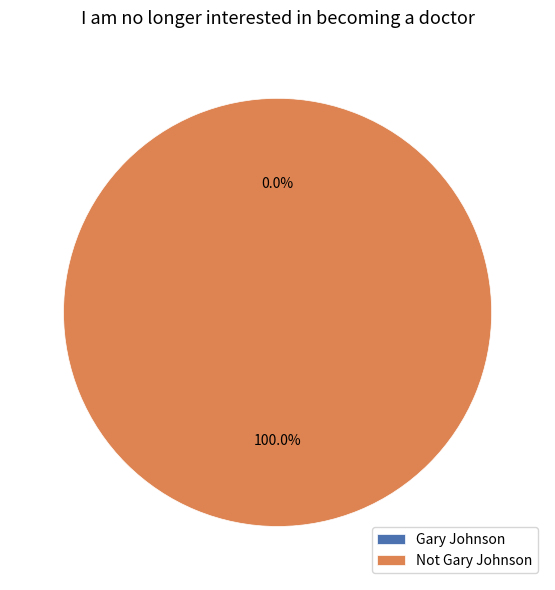

What is the total percentage of Gary Johnson and Not Gary Johnson?

100.0%